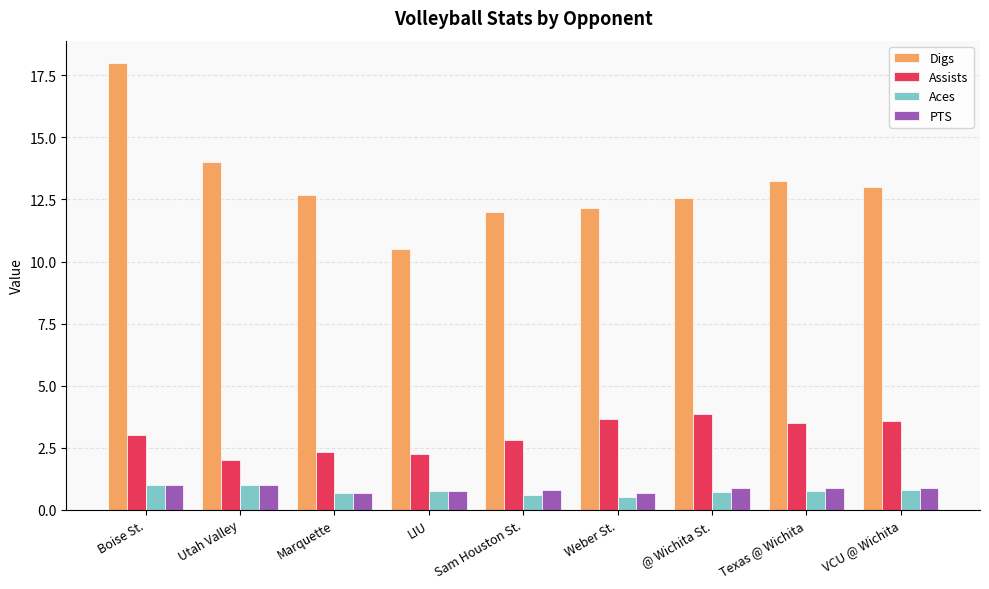

Count the number of data series in this chart.

4